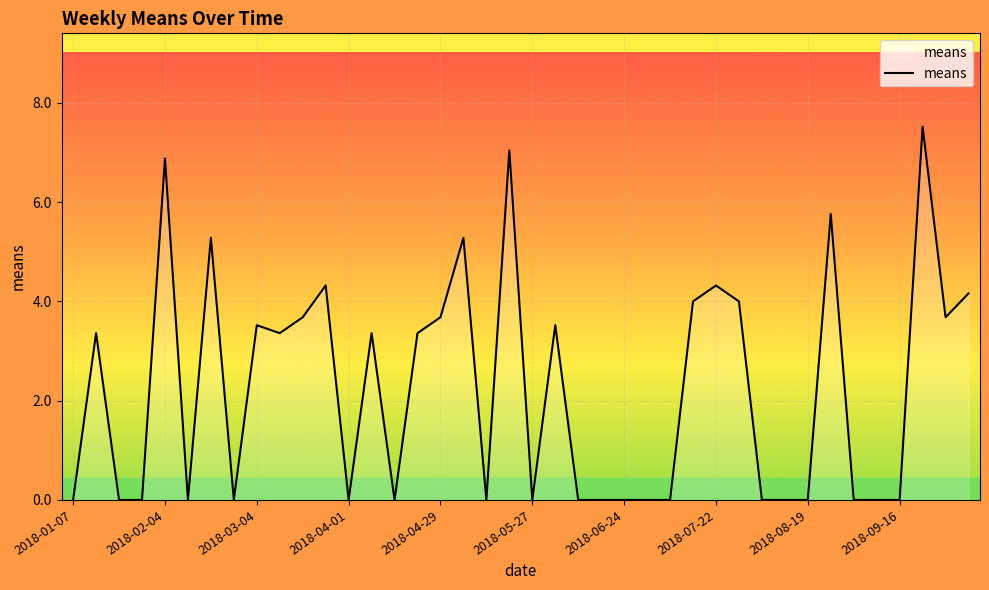

Count the number of categories in the chart.

40